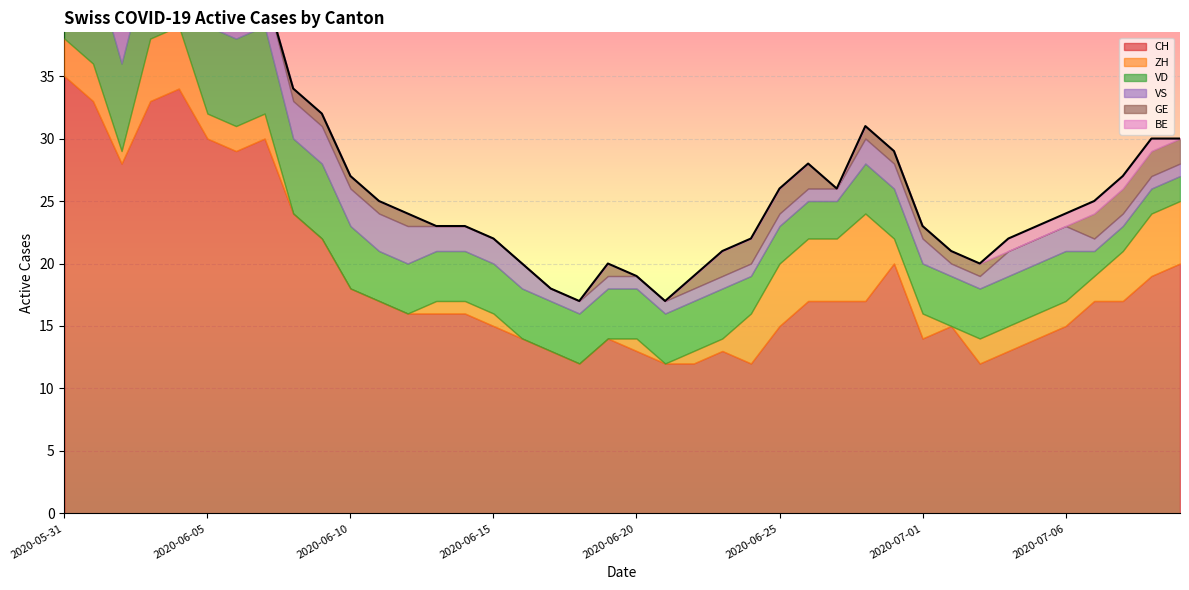

What is the total value across all series at 2020-06-22?

19